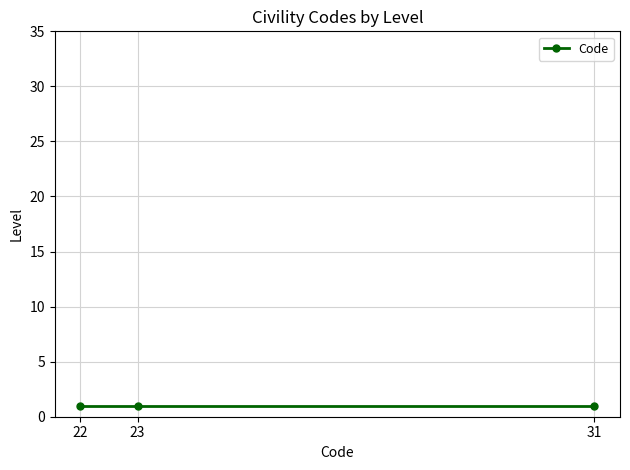

The value at 1 is 29. True or false?

False